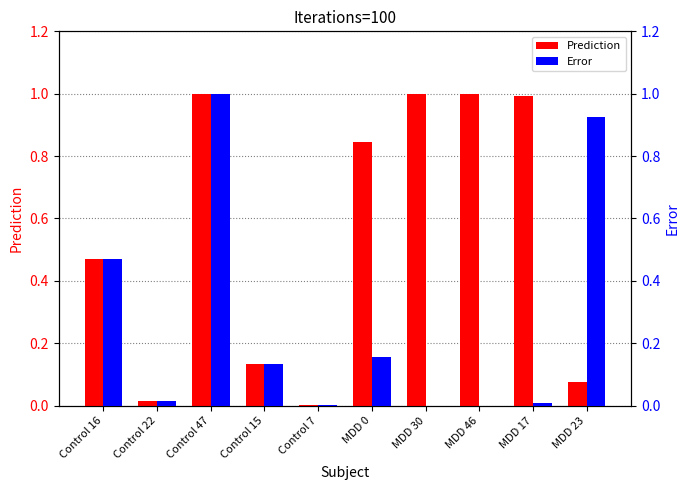

What is the label of the 2nd bar from the left?

Control 22